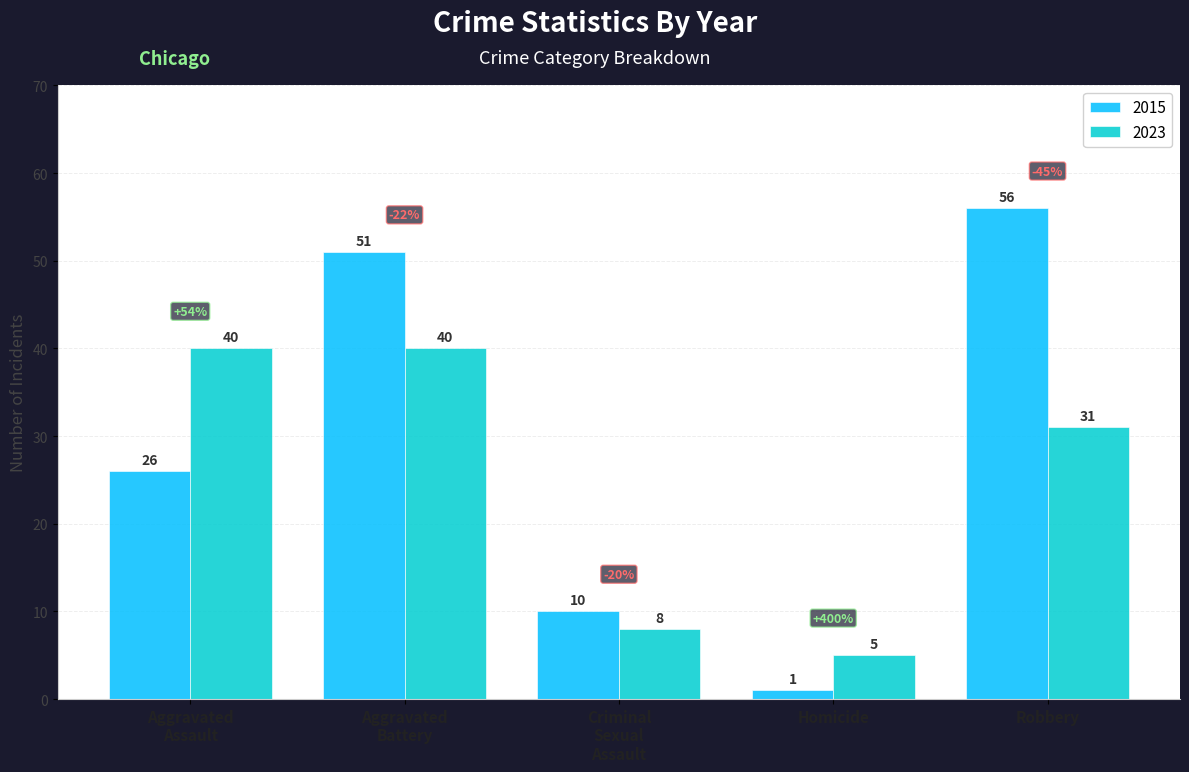

Does the chart contain any negative values?

No